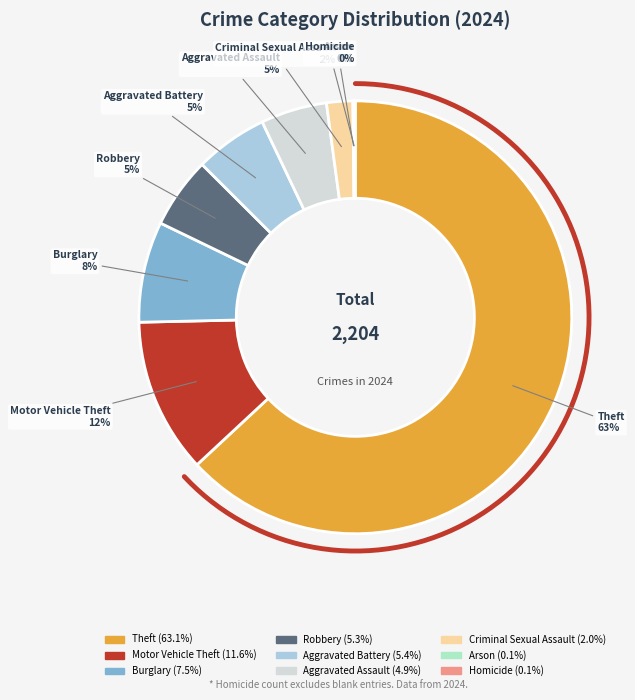

Is it true that Aggravated Battery is 1% of the pie?

False